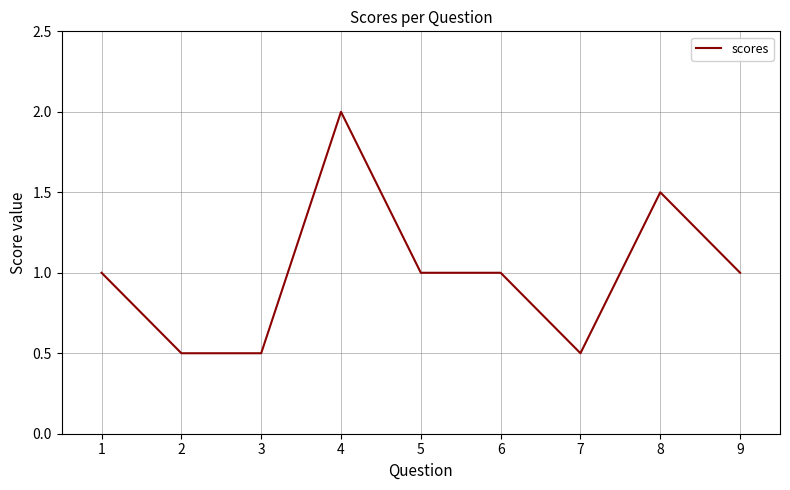

What is the greatest value displayed?

2.0